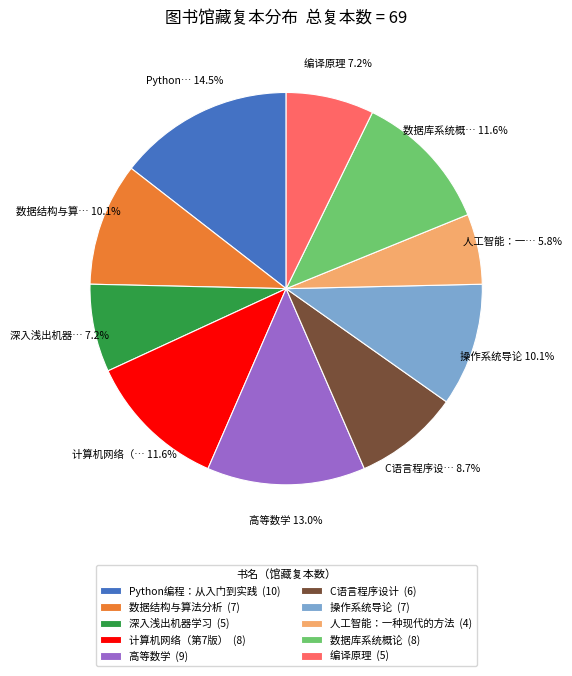

Is there any slice that represents more than half of the pie?

No